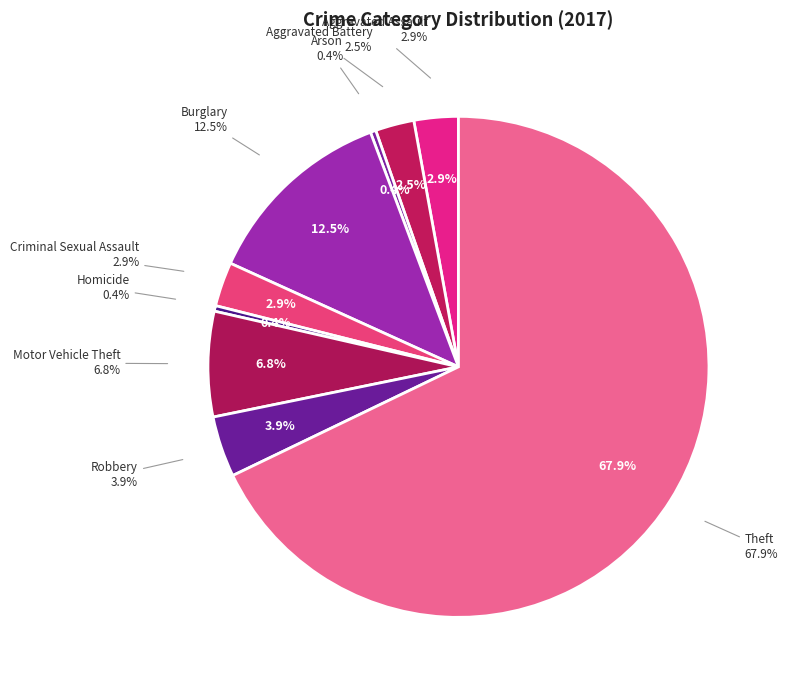

What is the smallest slice in the pie chart?

Arson